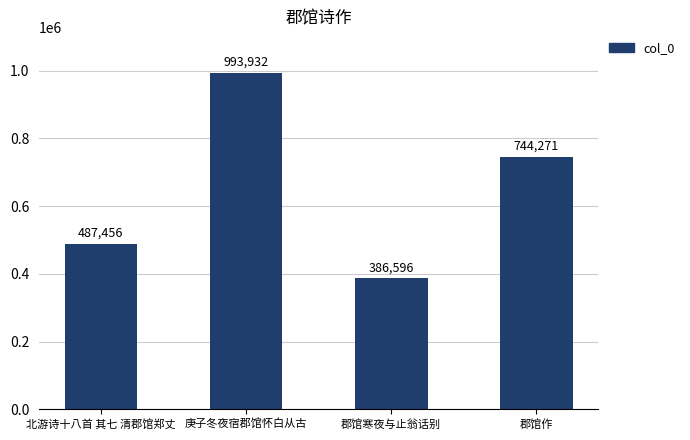

Which label corresponds to the largest value in the chart?

庚子冬夜宿郡馆怀白从古